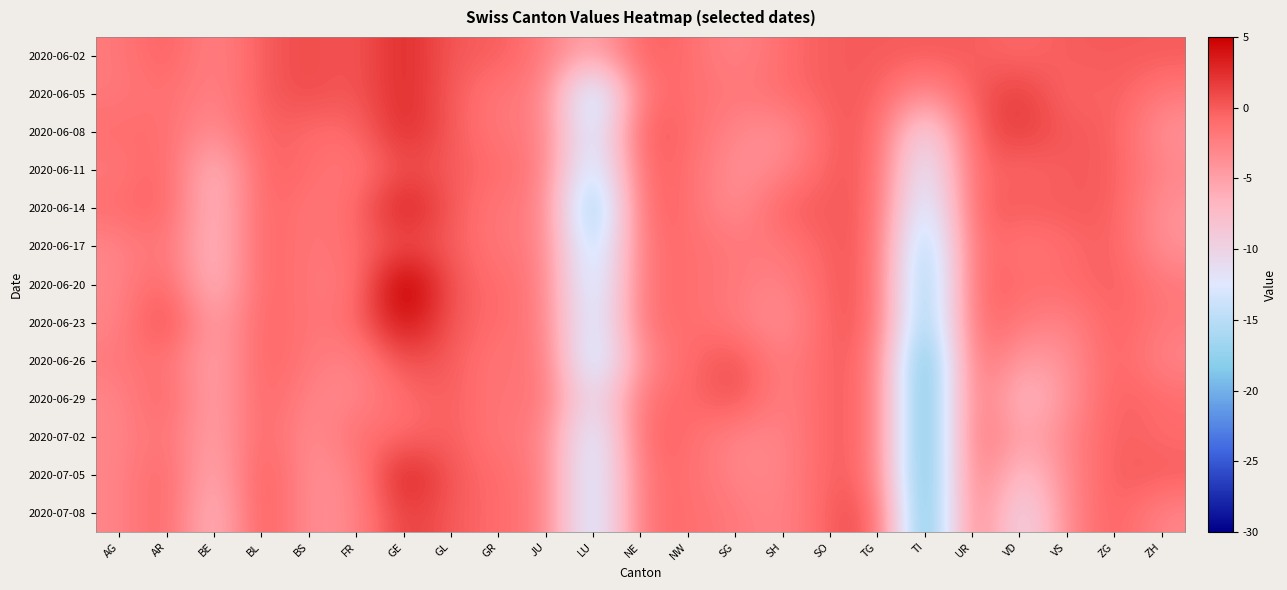

Reading left to right, list all the values displayed in this chart.

2020-06-02: AG=-2	AR=0	BE=-3	BL=0	BS=1	FR=0	GE=3	GL=0	GR=0	JU=-2	LU=-6	NE=0	NW=-1	SG=-3	SH=-1	SO=0	TG=0	TI=0	UR=0	VD=-1	VS=0	ZG=0	ZH=0
2020-06-05: AG=-2	AR=-1	BE=-3	BL=0	BS=1	FR=0	GE=3	GL=0	GR=-2	JU=-2	LU=-18	NE=-1	NW=-1	SG=-2	SH=-1	SO=0	TG=0	TI=-4	UR=0	VD=2	VS=-1	ZG=0	ZH=-2
2020-06-08: AG=-1	AR=-1	BE=-4	BL=0	BS=-1	FR=-1	GE=3	GL=0	GR=-2	JU=-2	LU=-16	NE=1	NW=-1	SG=-3	SH=-4	SO=0	TG=0	TI=-12	UR=0	VD=2	VS=0	ZG=0	ZH=-4
2020-06-11: AG=-2	AR=0	BE=-8	BL=0	BS=-1	FR=-2	GE=1	GL=0	GR=-1	JU=-2	LU=-17	NE=0	NW=-1	SG=-4	SH=-3	SO=0	TG=0	TI=-15	UR=0	VD=-1	VS=0	ZG=0	ZH=-3
2020-06-14: AG=-1	AR=0	BE=-8	BL=0	BS=-2	FR=-1	GE=4	GL=0	GR=-2	JU=-2	LU=-21	NE=0	NW=-1	SG=-4	SH=0	SO=0	TG=0	TI=-17	UR=0	VD=0	VS=0	ZG=0	ZH=-4
2020-06-17: AG=-3	AR=-1	BE=-8	BL=0	BS=-2	FR=-1	GE=1	GL=0	GR=-2	JU=-2	LU=-18	NE=-1	NW=-1	SG=-2	SH=-2	SO=0	TG=0	TI=-20	UR=0	VD=-2	VS=-1	ZG=0	ZH=-4
2020-06-20: AG=-3	AR=0	BE=-8	BL=0	BS=-2	FR=-2	GE=7	GL=0	GR=-1	JU=-2	LU=-17	NE=-1	NW=-1	SG=-2	SH=-3	SO=0	TG=0	TI=-21	UR=0	VD=-1	VS=-1	ZG=0	ZH=-2
2020-06-23: AG=-3	AR=2	BE=-6	BL=0	BS=-2	FR=-1	GE=5	GL=0	GR=-1	JU=-2	LU=-16	NE=-1	NW=-1	SG=-2	SH=-4	SO=0	TG=0	TI=-21	UR=0	VD=-2	VS=-3	ZG=0	ZH=-2
2020-06-26: AG=-2	AR=-1	BE=-6	BL=0	BS=-2	FR=-3	GE=1	GL=0	GR=-2	JU=-1	LU=-17	NE=-3	NW=-1	SG=1	SH=-3	SO=0	TG=-1	TI=-24	UR=0	VD=-5	VS=-4	ZG=0	ZH=-3
2020-06-29: AG=-3	AR=0	BE=-6	BL=0	BS=-3	FR=-3	GE=-1	GL=0	GR=-2	JU=-1	LU=-13	NE=-1	NW=-1	SG=1	SH=-3	SO=0	TG=-1	TI=-24	UR=0	VD=-8	VS=-4	ZG=0	ZH=-1
2020-07-02: AG=-3	AR=-1	BE=-6	BL=0	BS=-4	FR=-1	GE=-1	GL=0	GR=-2	JU=-2	LU=-16	NE=0	NW=-1	SG=-3	SH=-3	SO=0	TG=-1	TI=-24	UR=0	VD=-6	VS=-3	ZG=0	ZH=-1
2020-07-05: AG=-3	AR=0	BE=-7	BL=1	BS=-4	FR=-3	GE=4	GL=0	GR=-1	JU=-2	LU=-16	NE=-1	NW=-1	SG=-3	SH=-3	SO=0	TG=-1	TI=-24	UR=0	VD=-9	VS=-3	ZG=0	ZH=0
2020-07-08: AG=-3	AR=0	BE=-8	BL=1	BS=-4	FR=-3	GE=2	GL=0	GR=-1	JU=-2	LU=-16	NE=-1	NW=-1	SG=-2	SH=-3	SO=0	TG=1	TI=-24	UR=0	VD=-12	VS=-3	ZG=0	ZH=-3